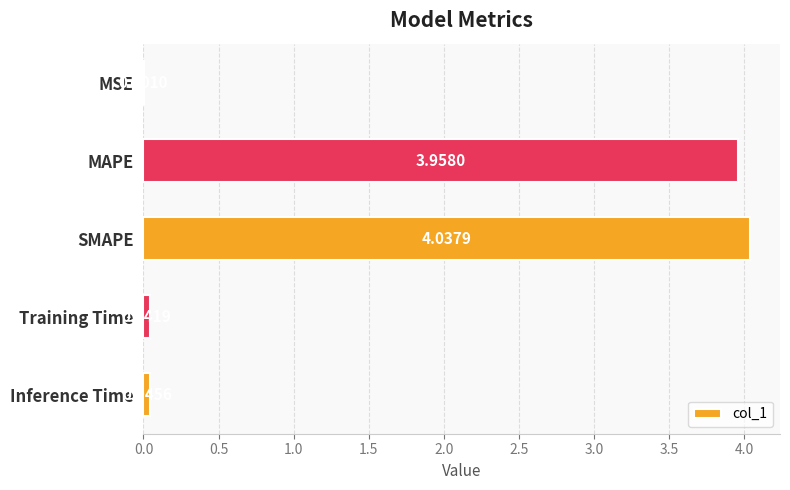

Does the chart contain stacked bars?

No